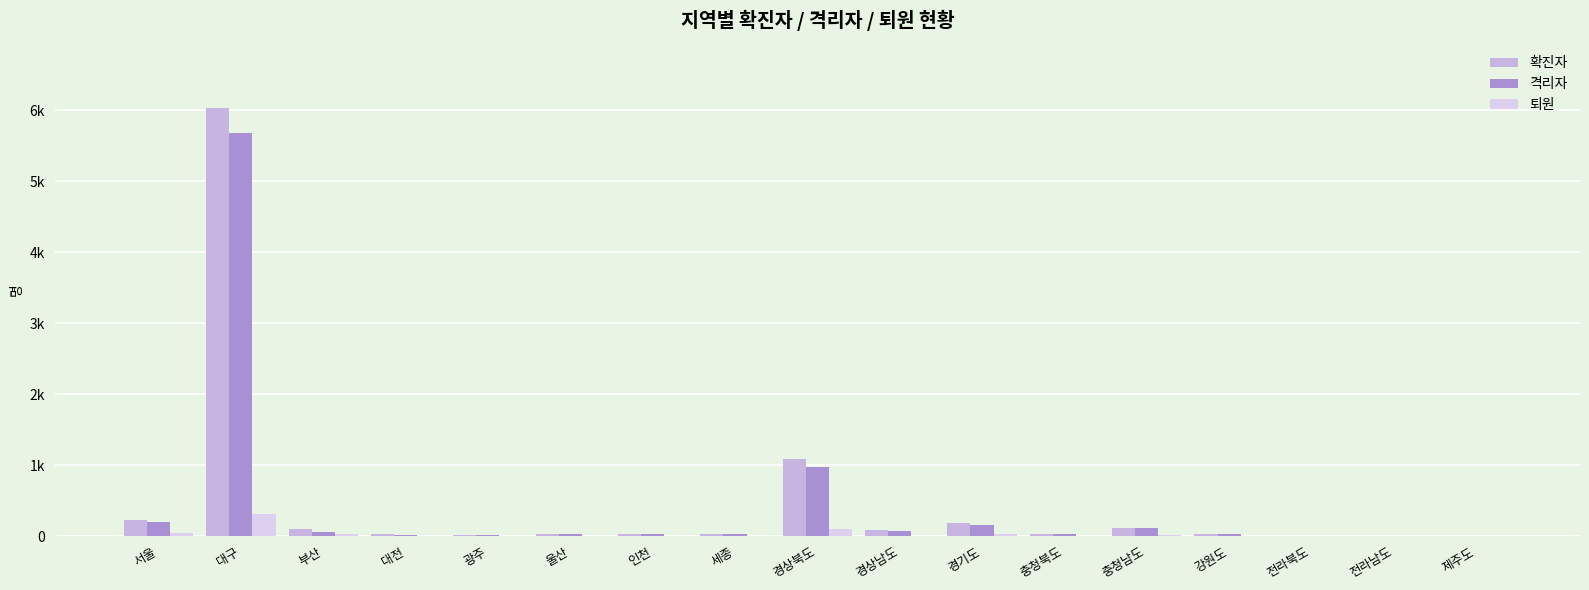

Are the bars grouped side by side (vs. stacked)?

Yes